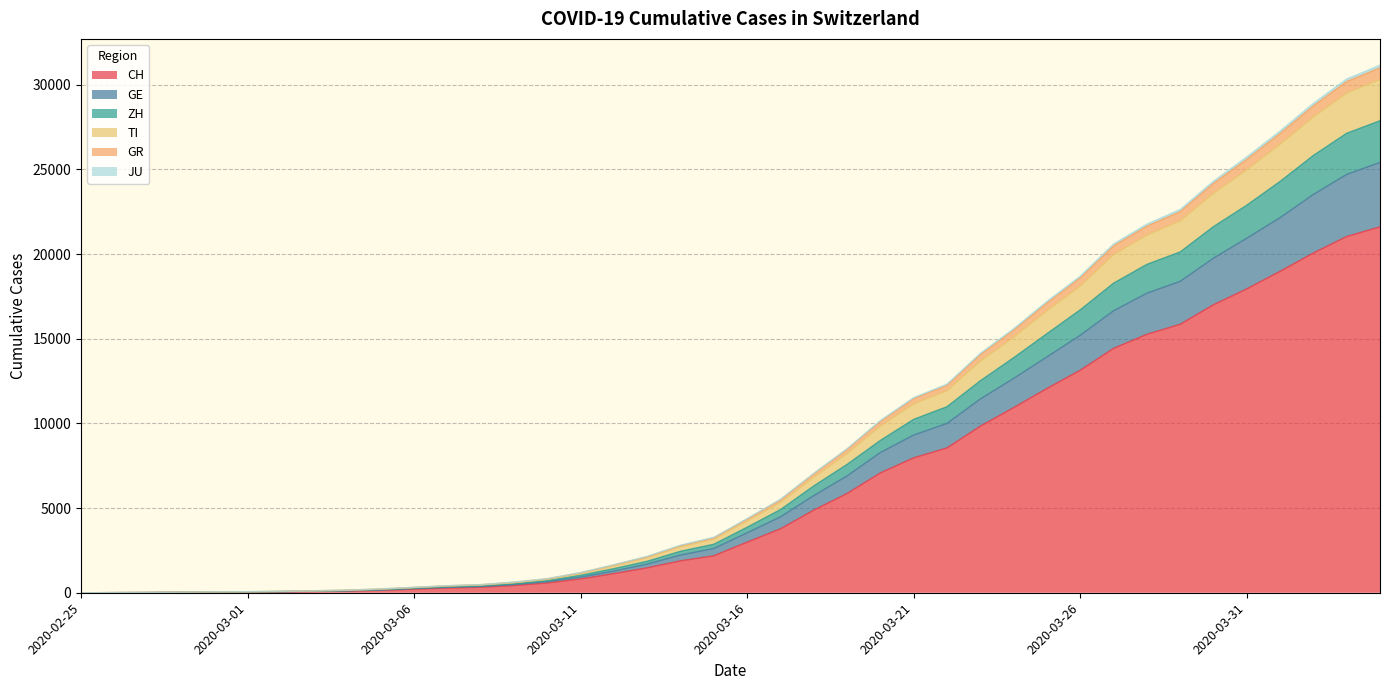

The TI series shows 6872 at 2020-03-21. True or false?

False